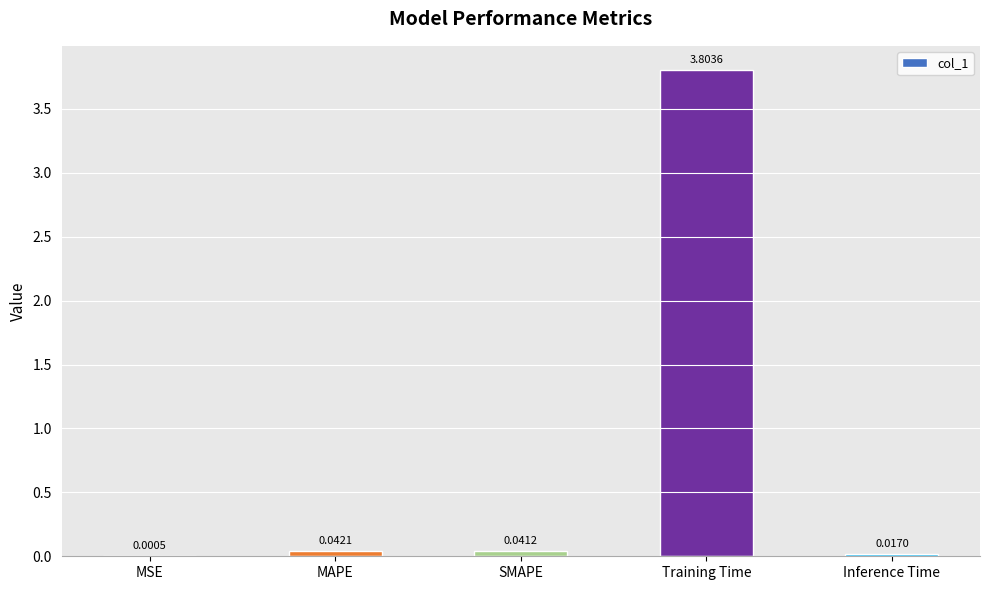

Which label corresponds to the largest value in the chart?

Training Time